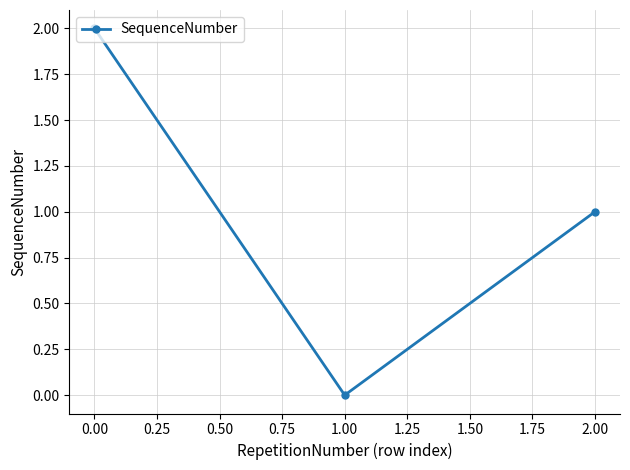

At which label is the value closest to 1?

2.00